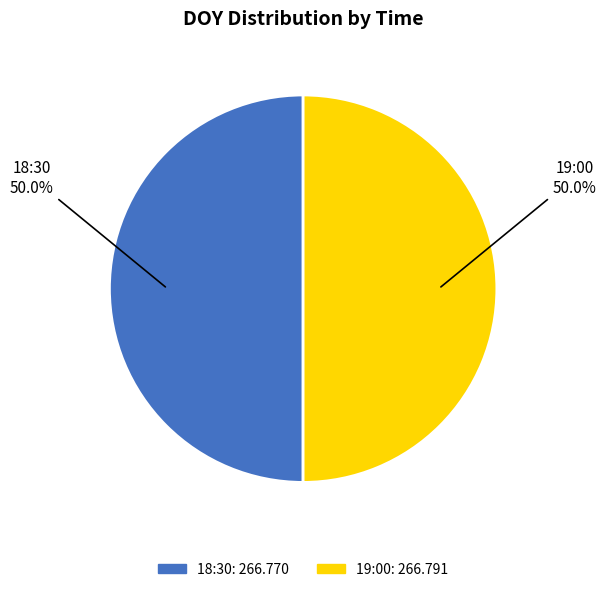

What is the ratio of the value at 18:30 to the value at 19:00?

1.0